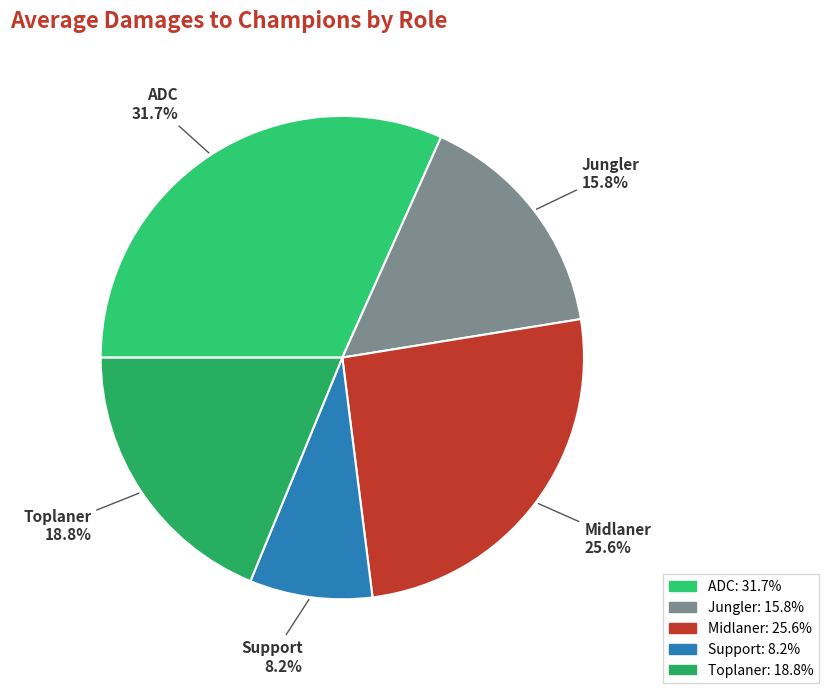

Is there any slice that represents more than half of the pie?

No